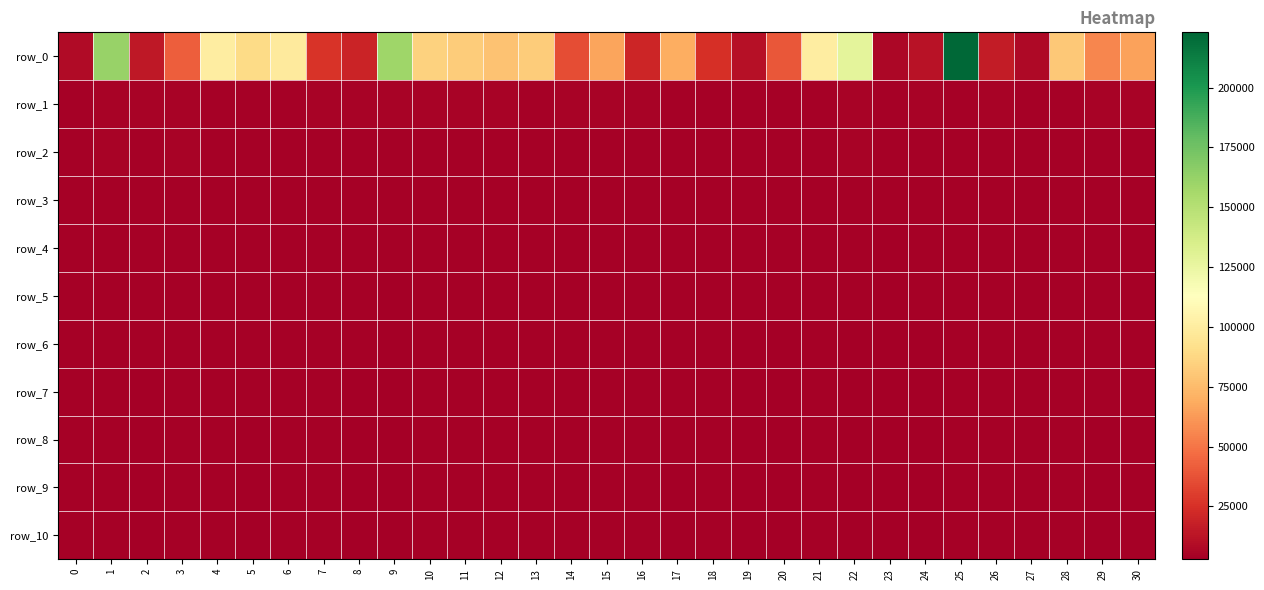

True or false: row_6 has a value of 816.9 at 16.

False